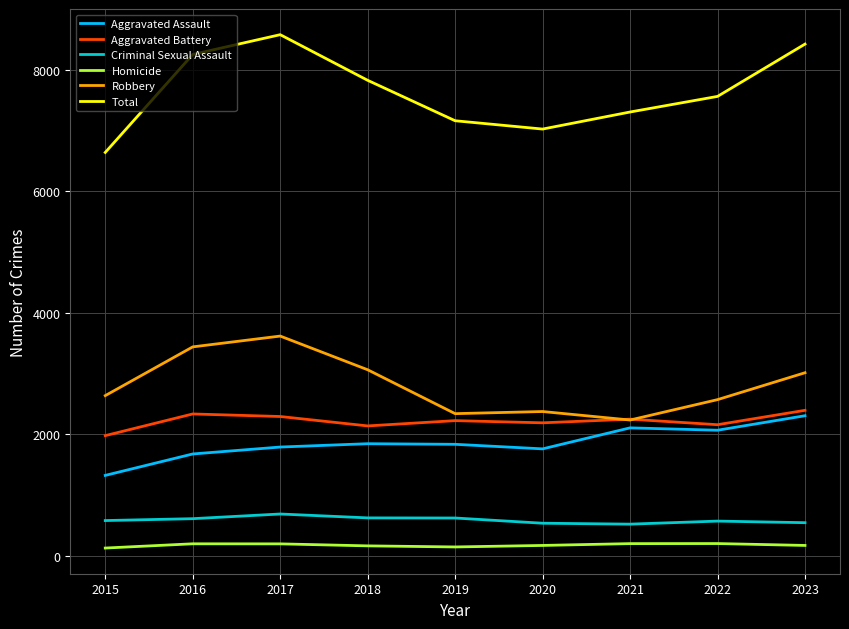

True or false: Criminal Sexual Assault and Aggravated Battery cross at least once.

False